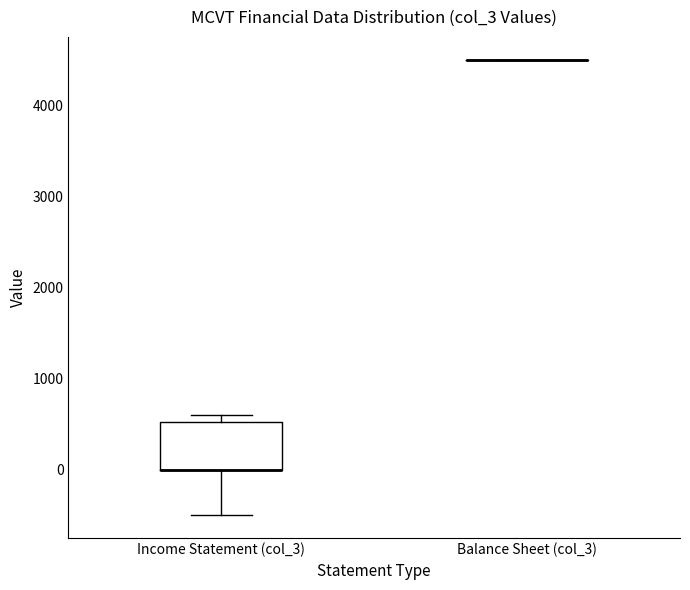

Where does the lower whisker of the box for Income Statement (col_3) end on the y-axis? The values are not printed on the chart, so give them approximately, as read against the axis.

-500